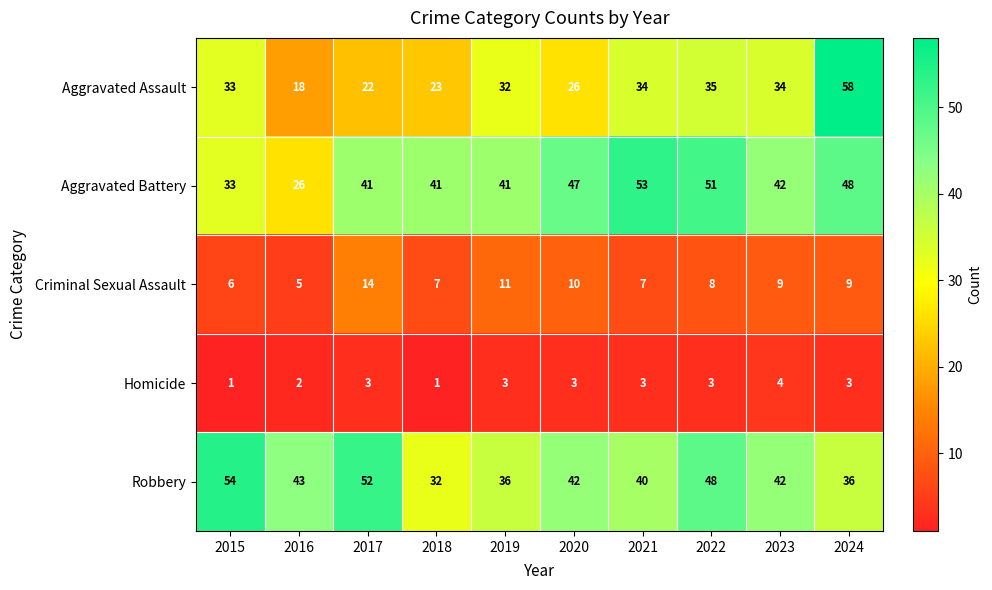

At which label is Aggravated Assault closest to 38?

2022